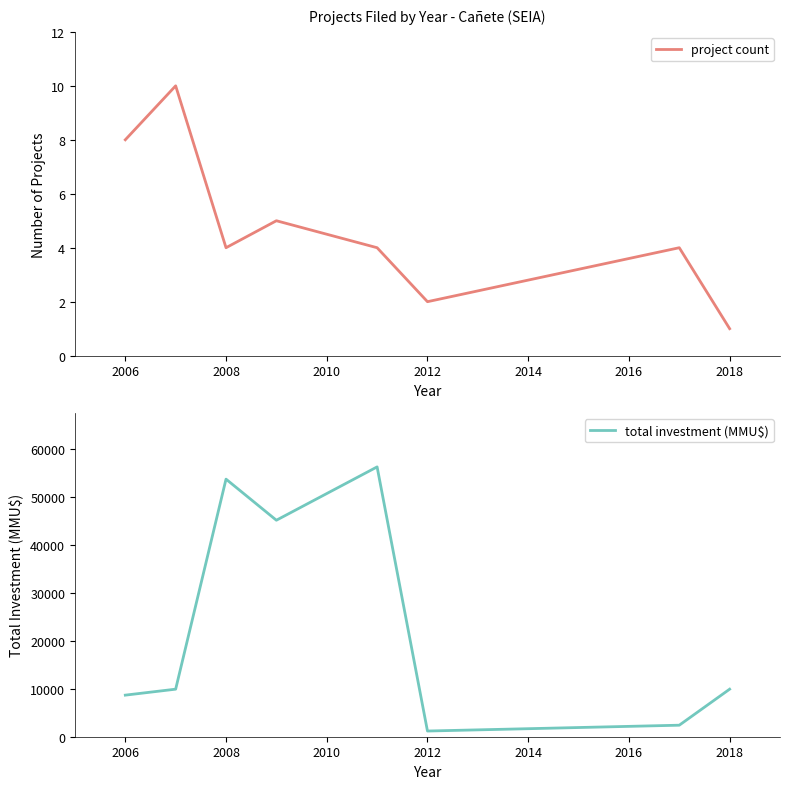

Between 2008 and 2010, which series saw the biggest shift?

total investment (MMU$)